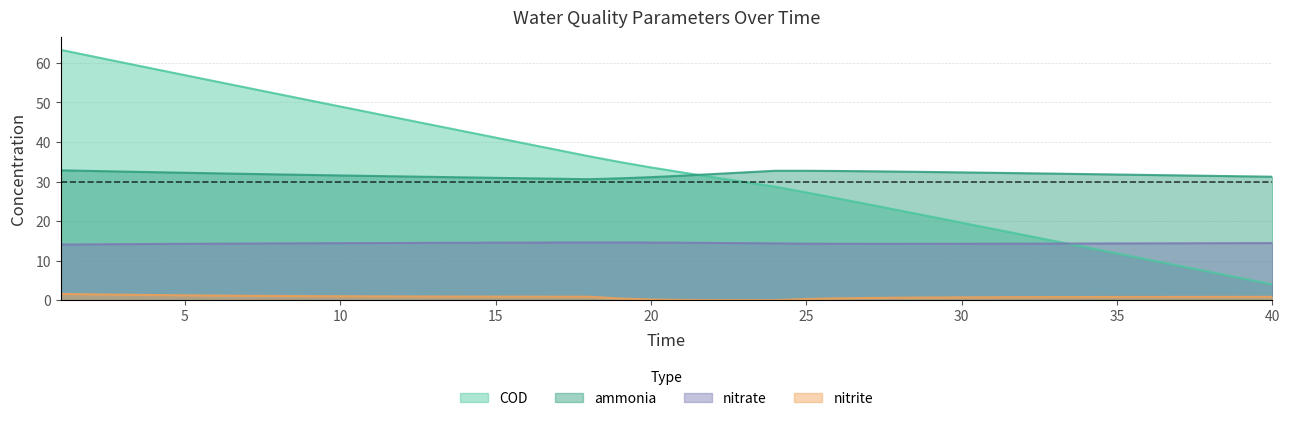

Where is nitrite nearest to the value 0?

24